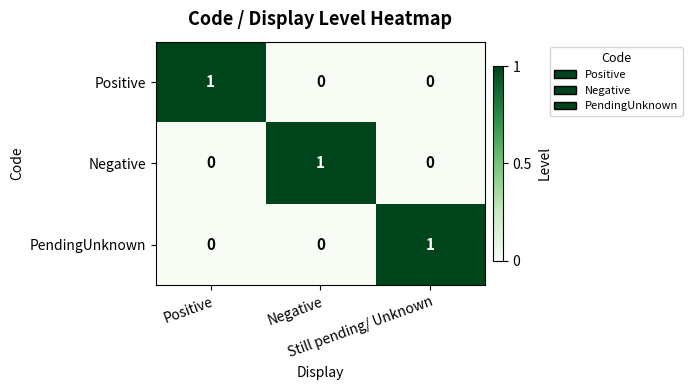

How many PendingUnknown values are between 0 and 1?

3